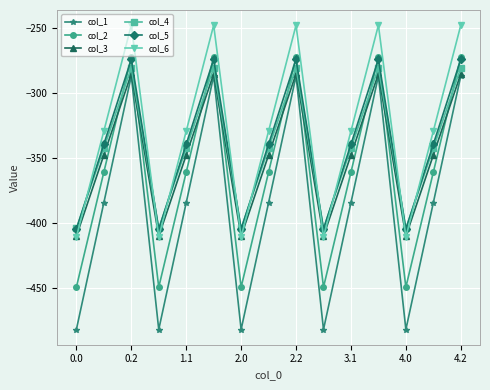

What is the value of the col_3 point at the 9th from the left?

-285.5